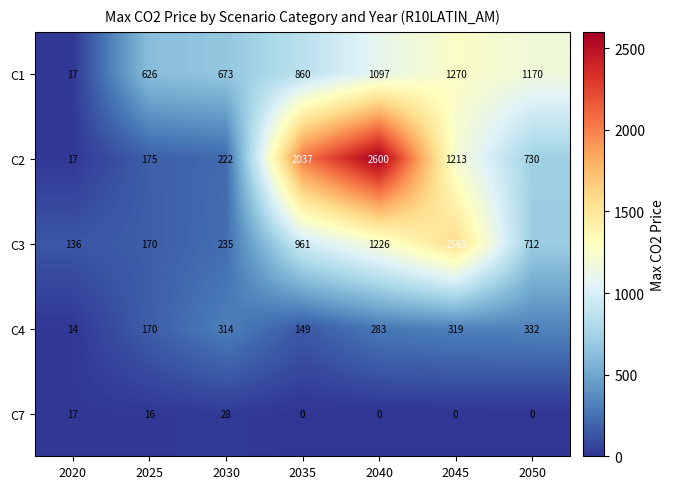

What is the approximate value of C1 at 2035, to the nearest 50?

850